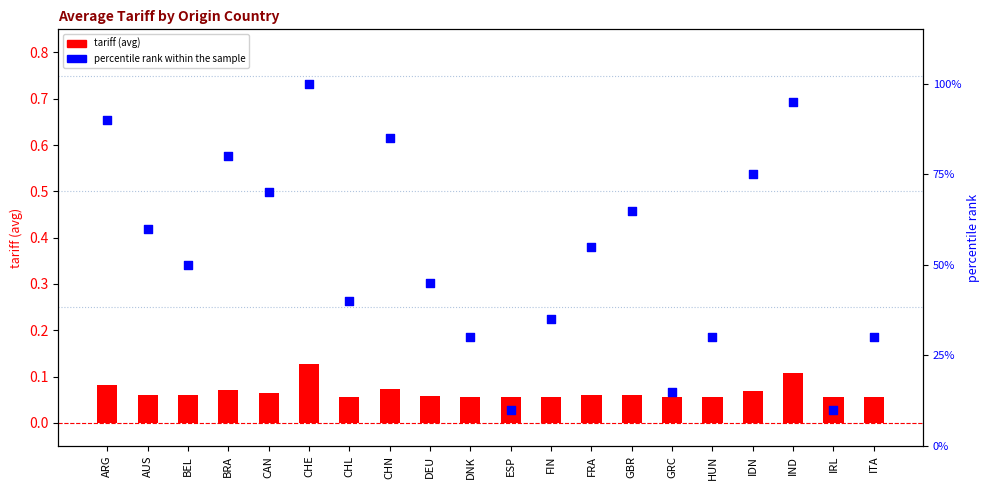

Which series has the largest total across all categories?

percentile rank within the sample